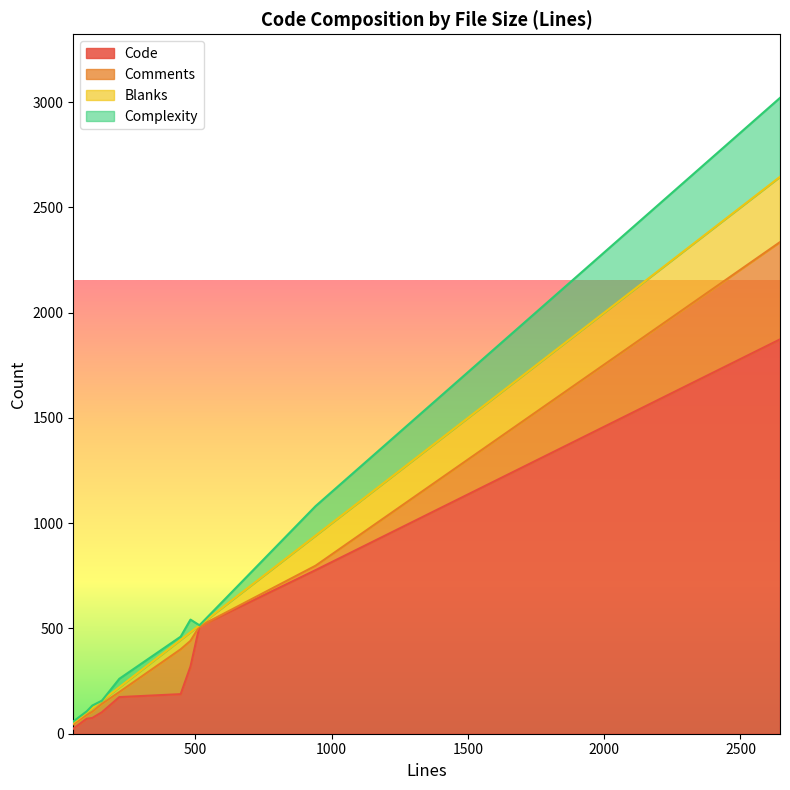

What is the value of the Code point at the 5th from the left?

174